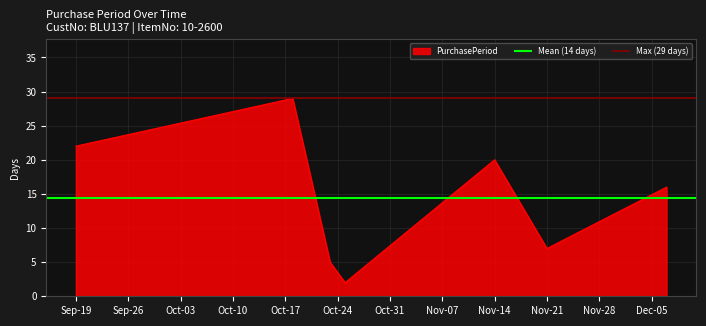

The value of PurchasePeriod at Sep-19 is 22. True or false?

True